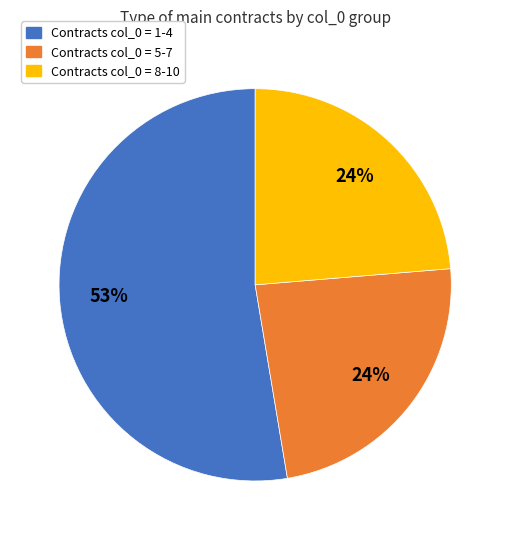

To the nearest percent, what is the average slice percentage?

33%